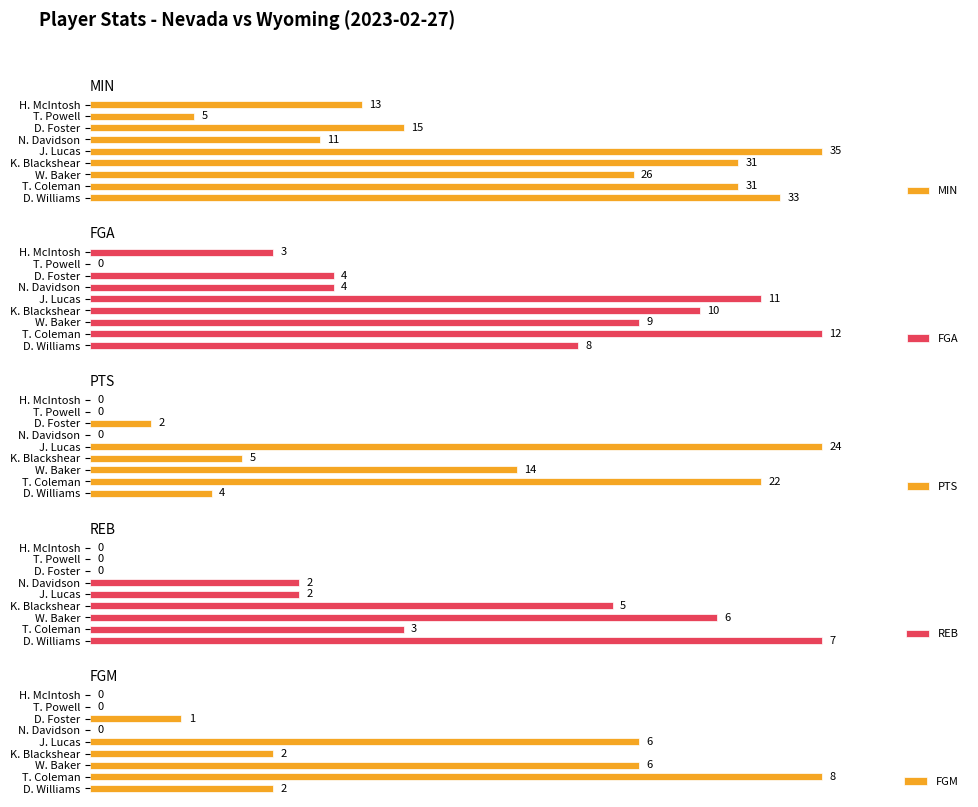

The FGM series shows 36.5 at H. McIntosh. True or false?

False